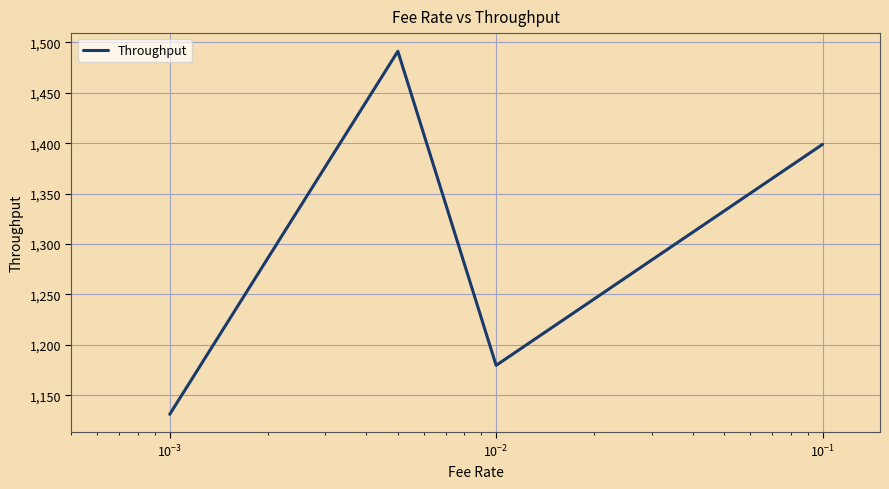

True or false: the data has more than 1 interior local peaks.

False